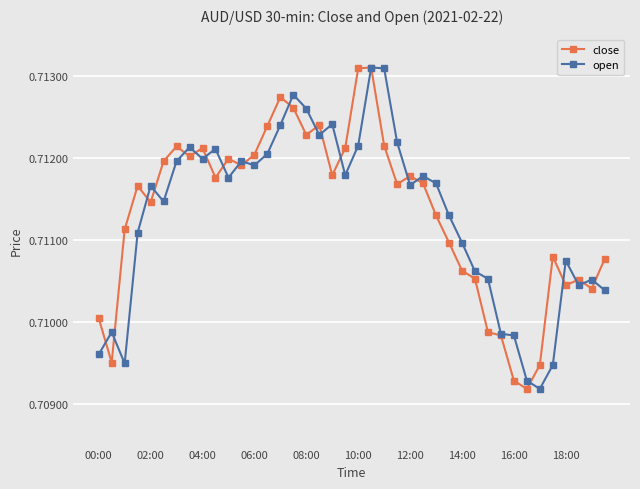

At how many categories does at least one series exceed 0?

40